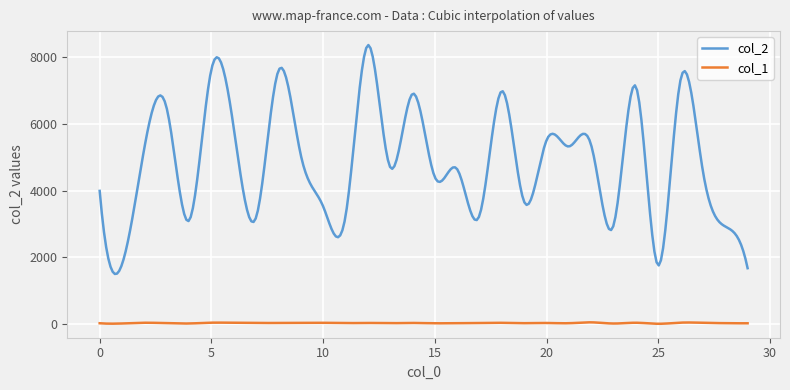

Which series has the largest range (max minus min)?

col_2